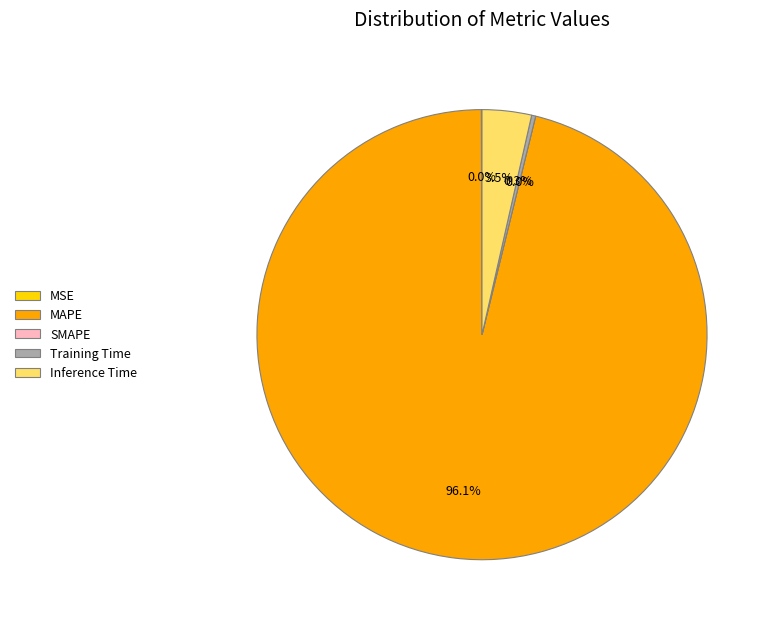

Rank the categories by value from lowest to highest.

SMAPE, MSE, Training Time, Inference Time, MAPE